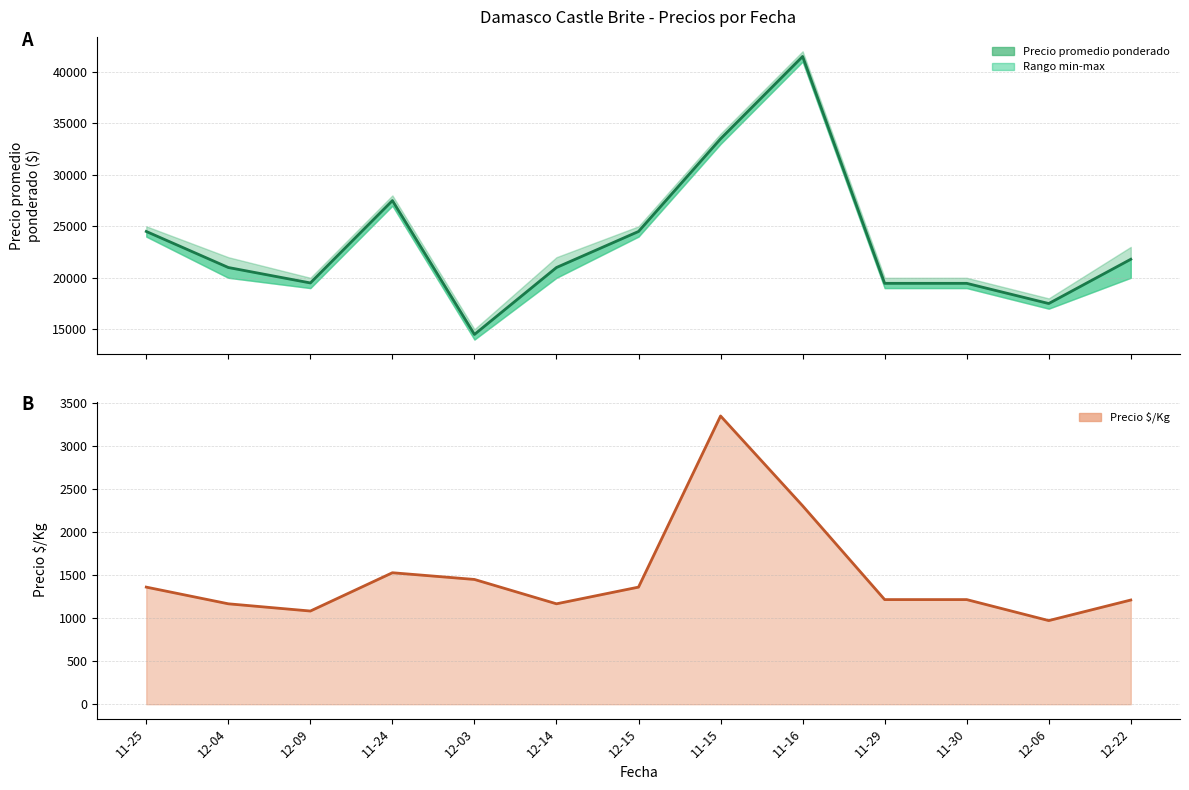

Where is the first local maximum for Precio promedio ponderado?

11-24